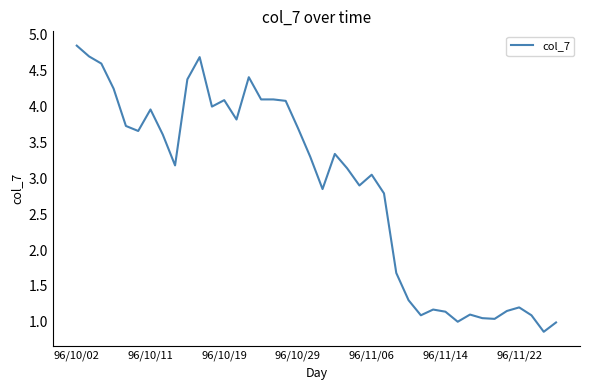

What is the minimum value shown in the chart?

0.9